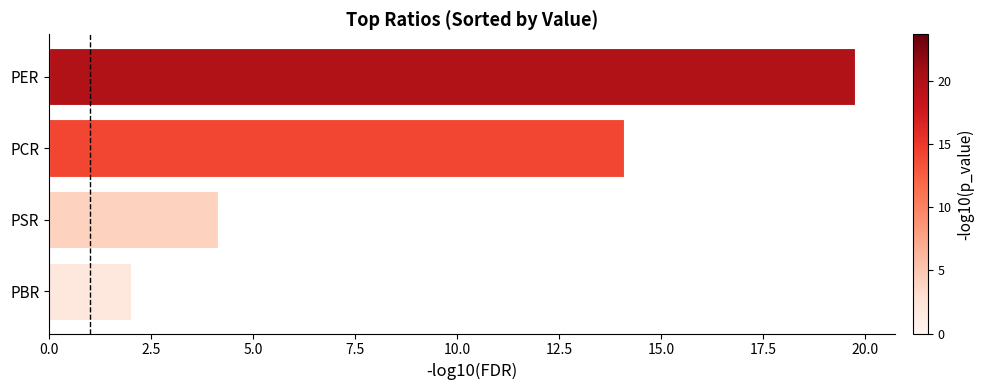

What is the average value?

10.0